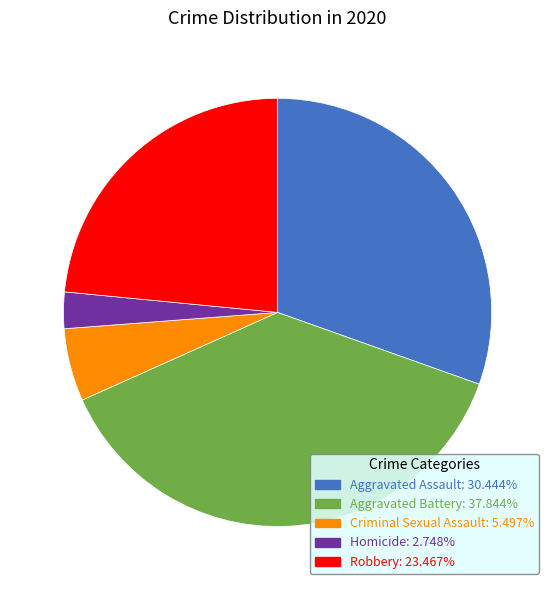

Between Homicide and Criminal Sexual Assault, which is larger?

Criminal Sexual Assault